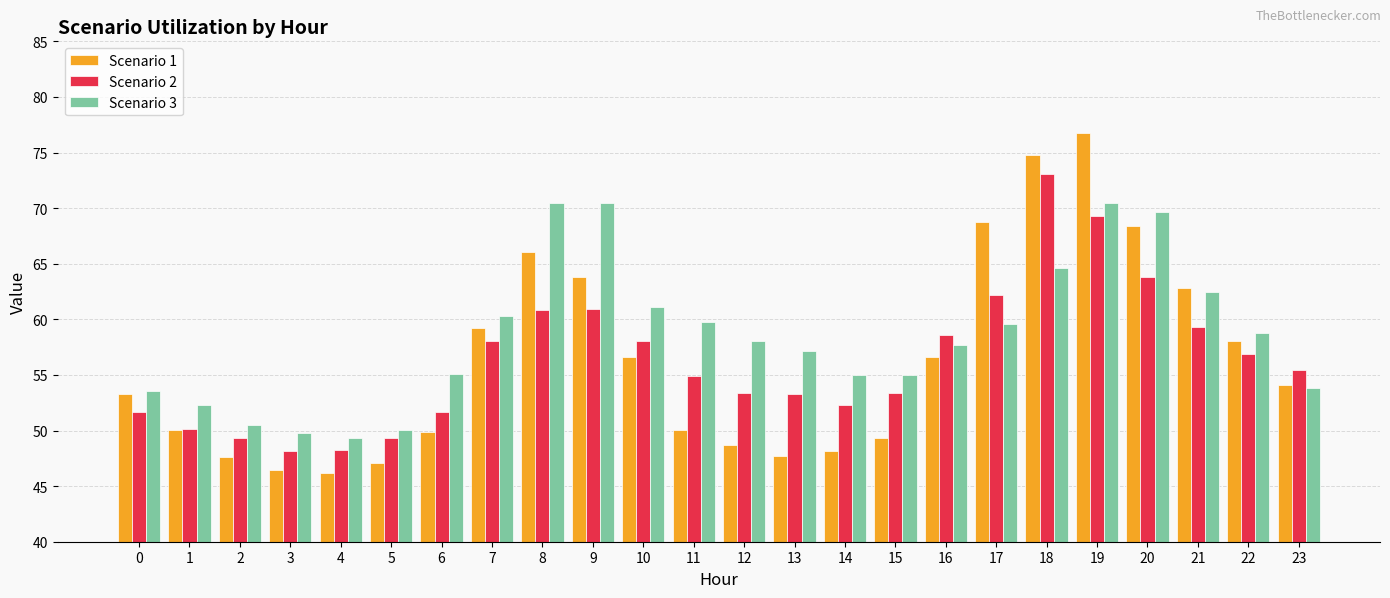

The Scenario 1 series shows 48.7 at 12. True or false?

True